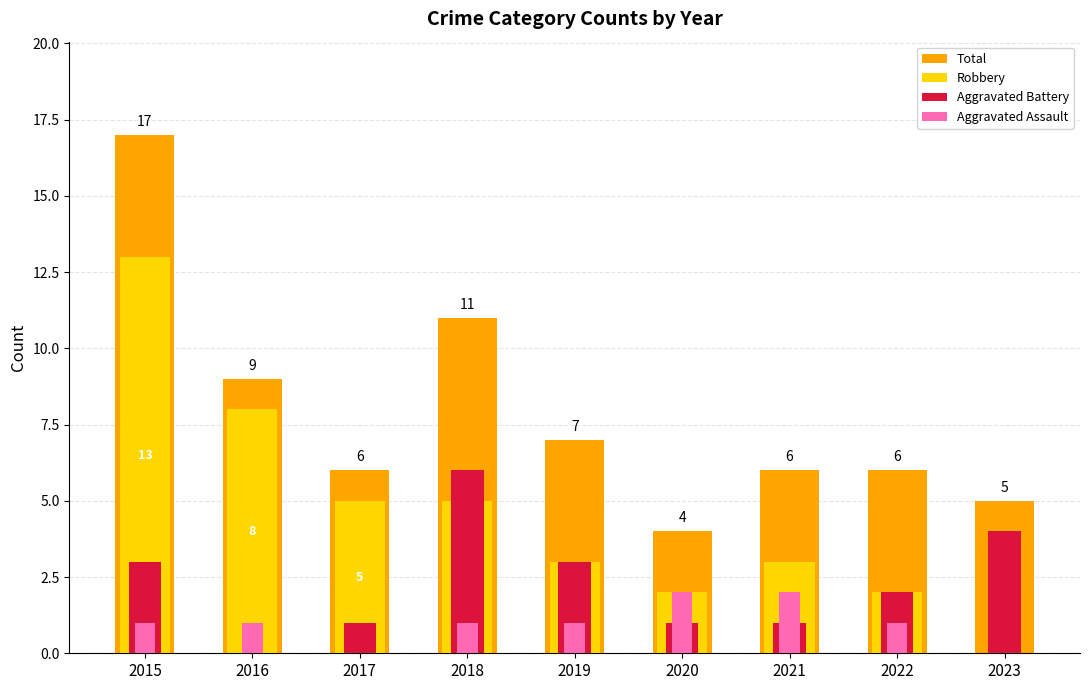

What is the maximum value for Aggravated Assault?

2